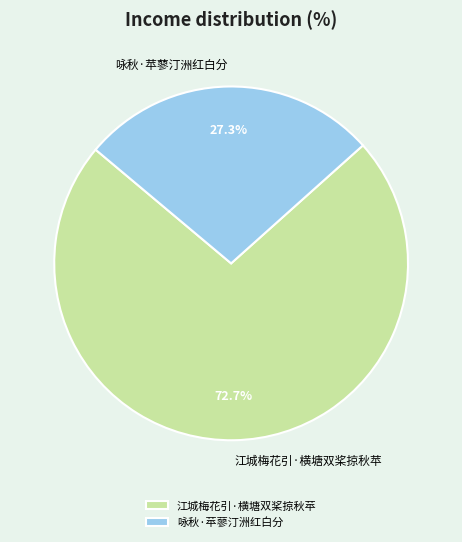

The 江城梅花引·横塘双桨掠秋苹 slice represents 73% of the pie. True or false?

True